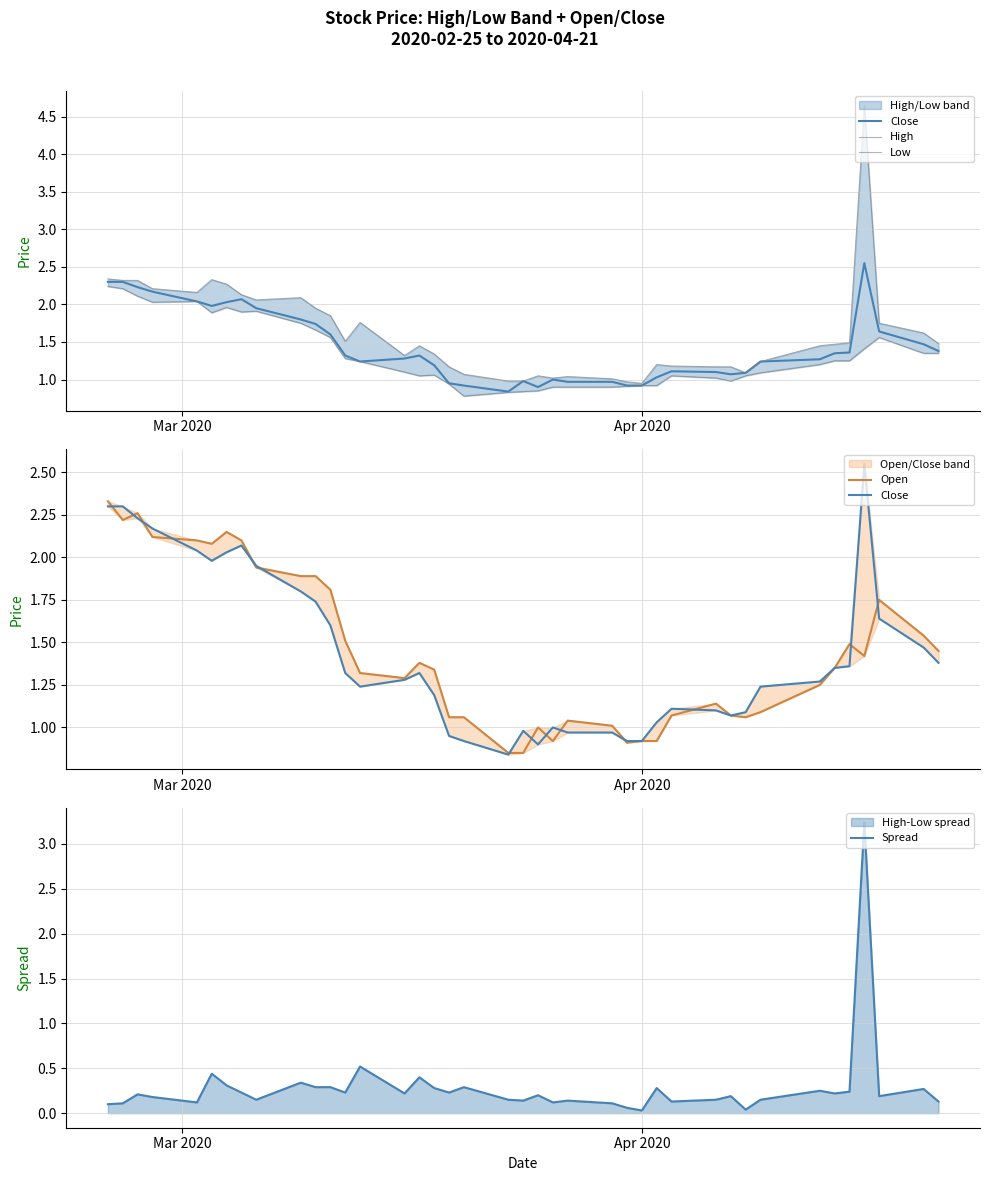

What is the highest value of the Spread series?

3.2